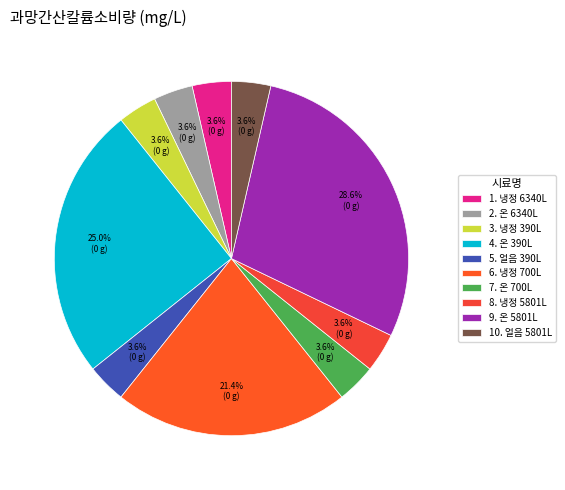

Count the number of slices in the pie.

10